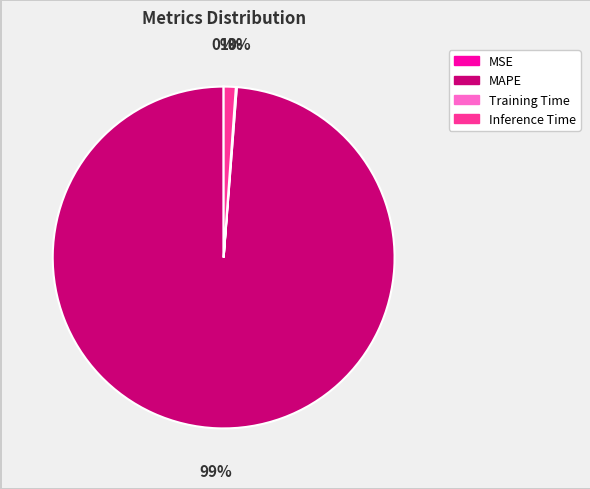

Is it true that MAPE is 91% of the pie?

False